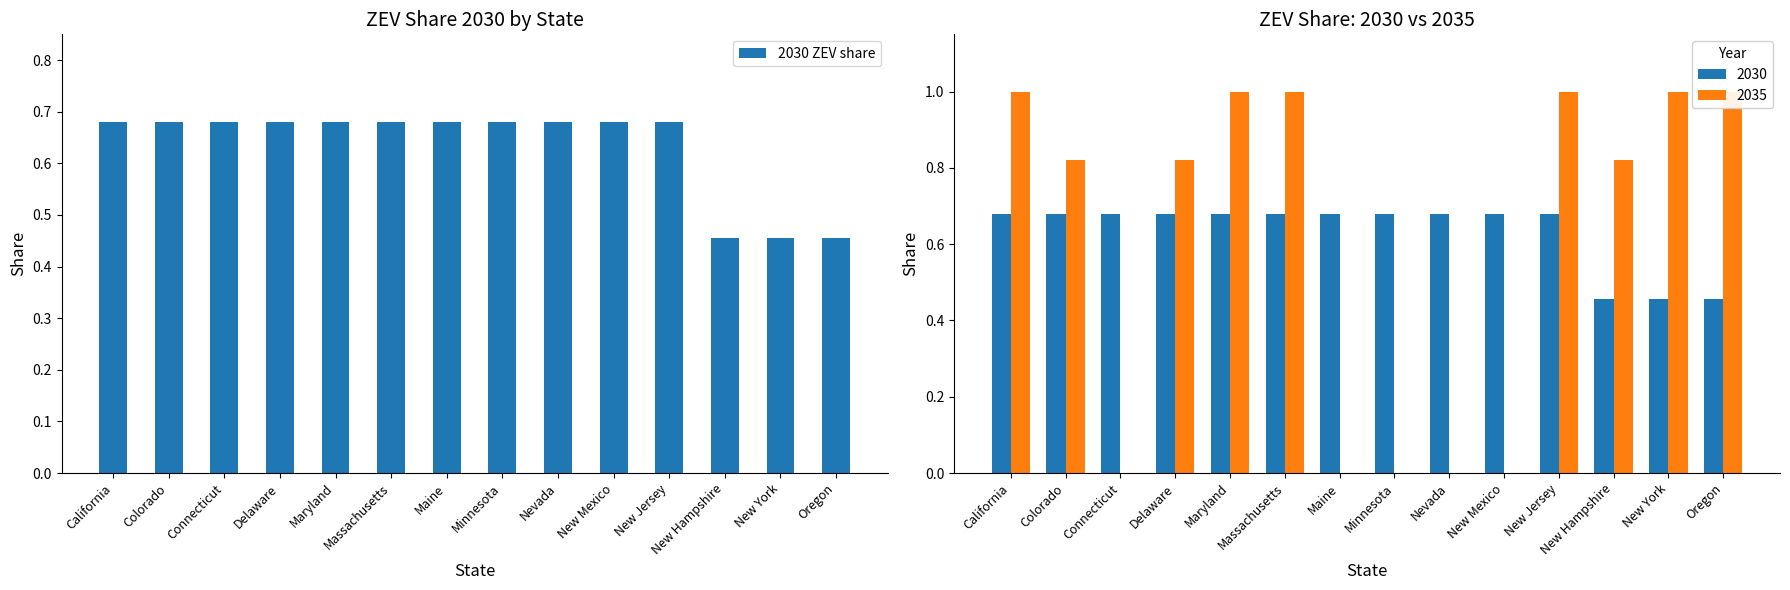

What is the difference between the second highest and minimum values?

0.2